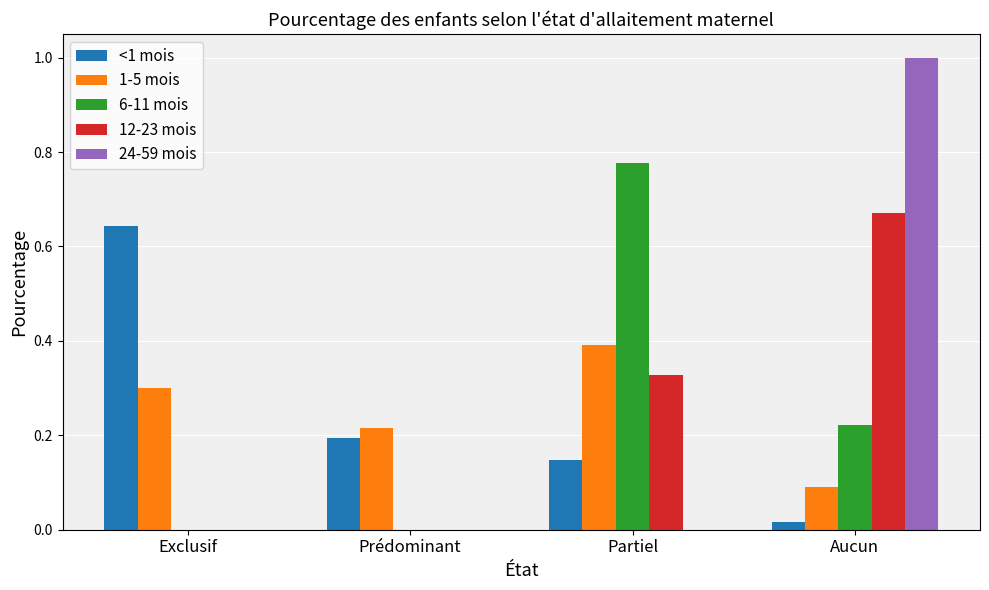

Count the number of data series in this chart.

5